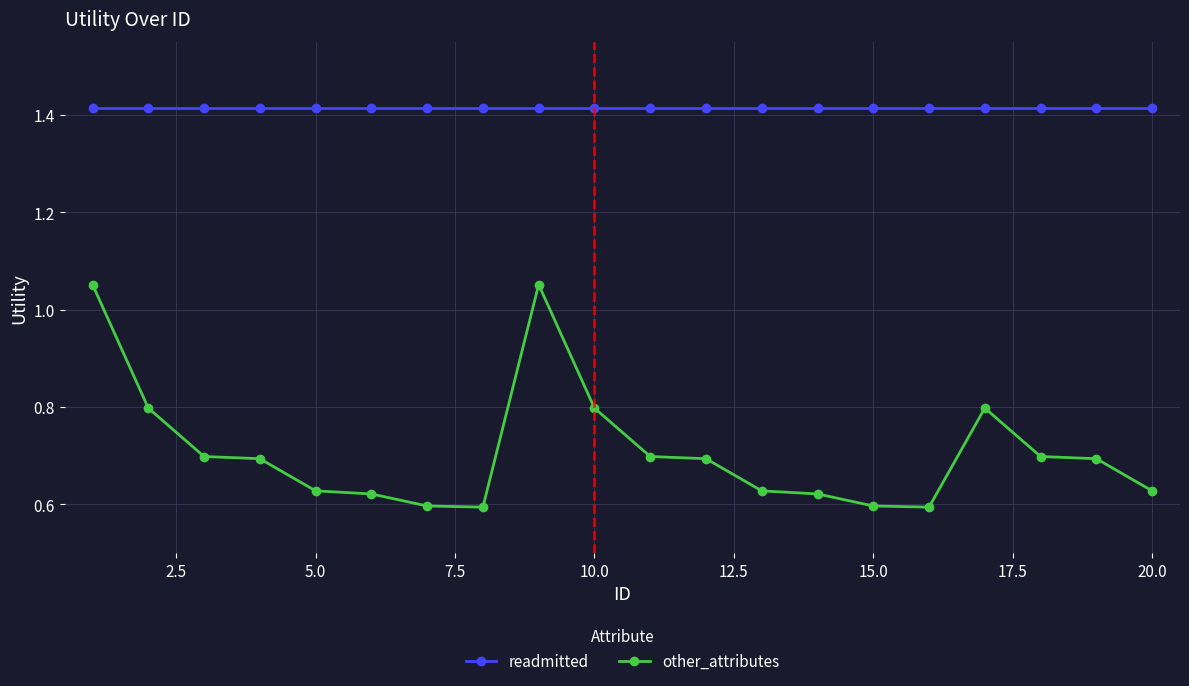

Rank the series by their average value, from lowest to highest.

other_attributes, readmitted